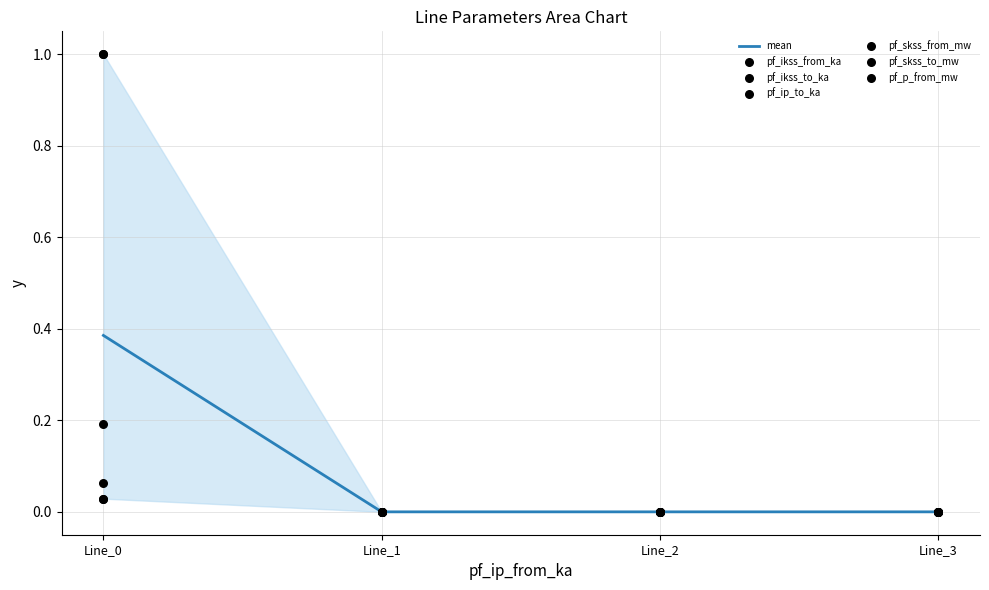

Which series has the largest total across all categories?

pf_p_from_mw